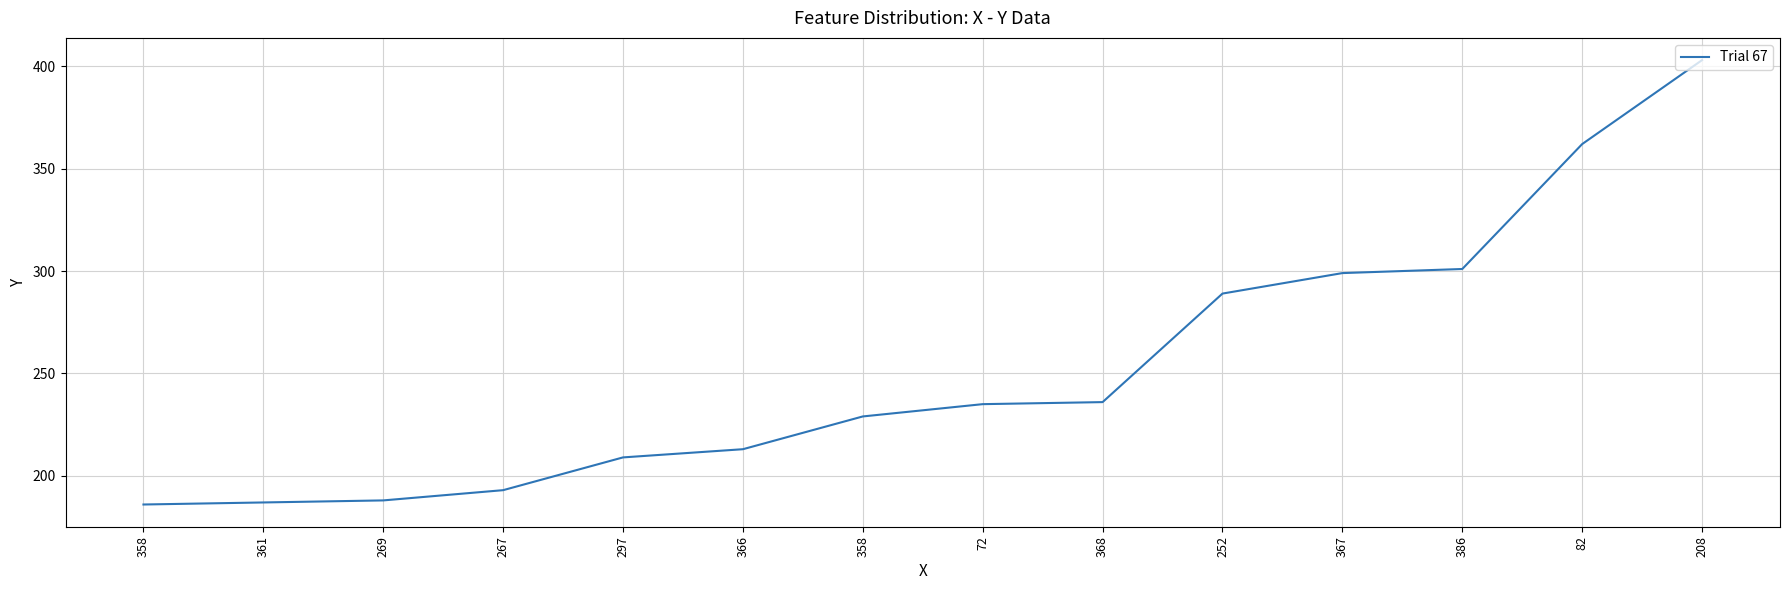

How many lines are shown in the chart?

1